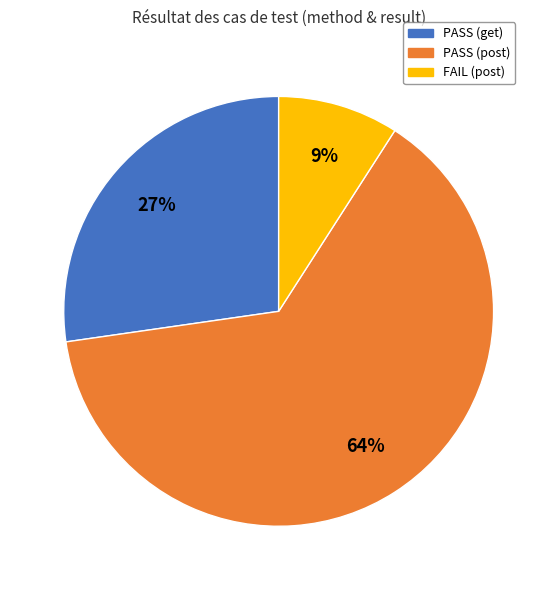

To the nearest percent, what is the combined percentage of FAIL (post) and PASS (post)?

73%